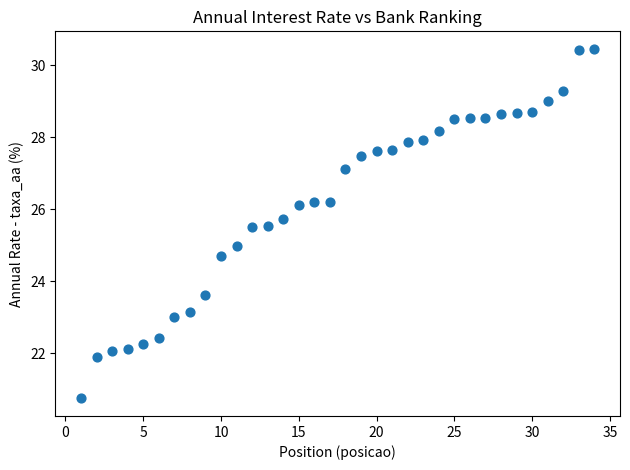

What is the range of Y values (max minus min)?

9.7